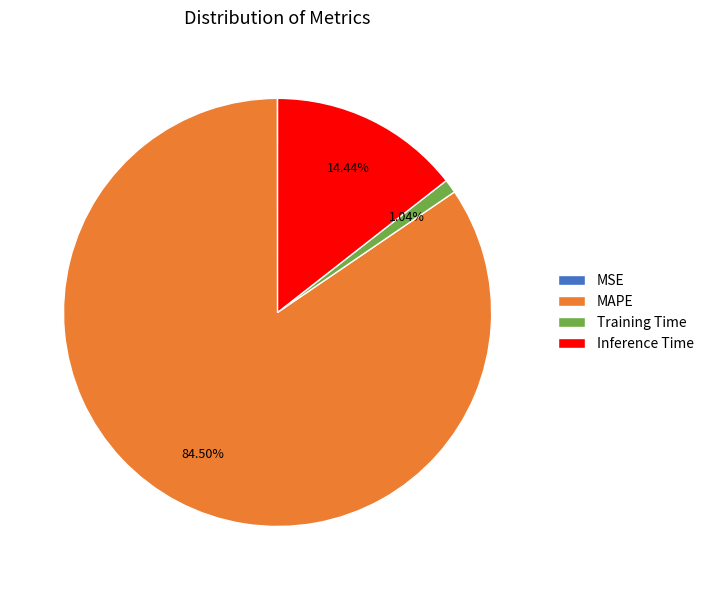

Which category has the biggest portion of the pie?

MAPE